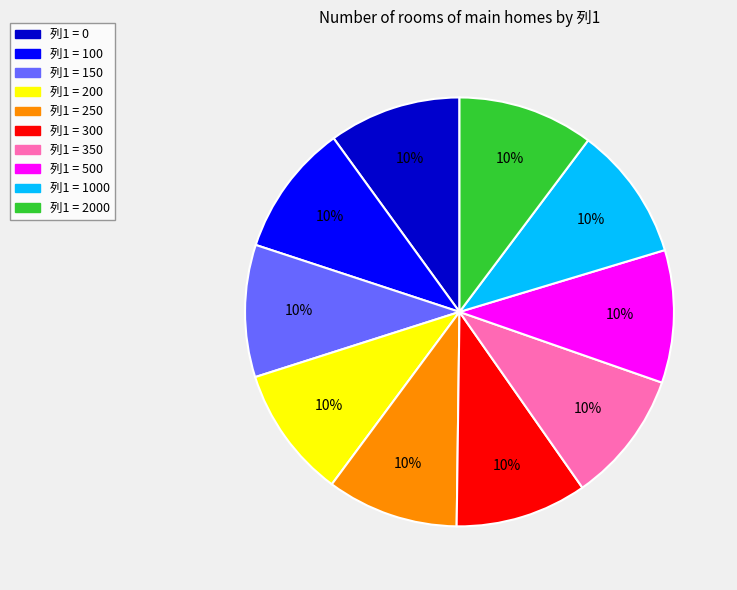

To the nearest percent, what is the average slice percentage?

10%